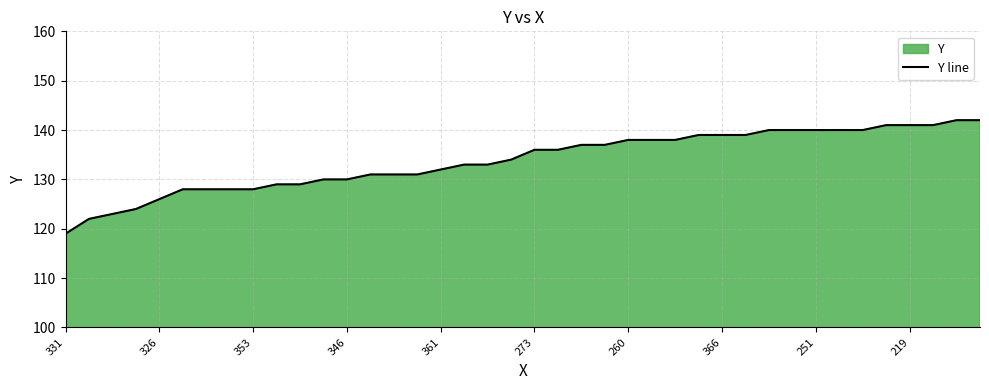

True or false: the data shows 128 at 353.

True